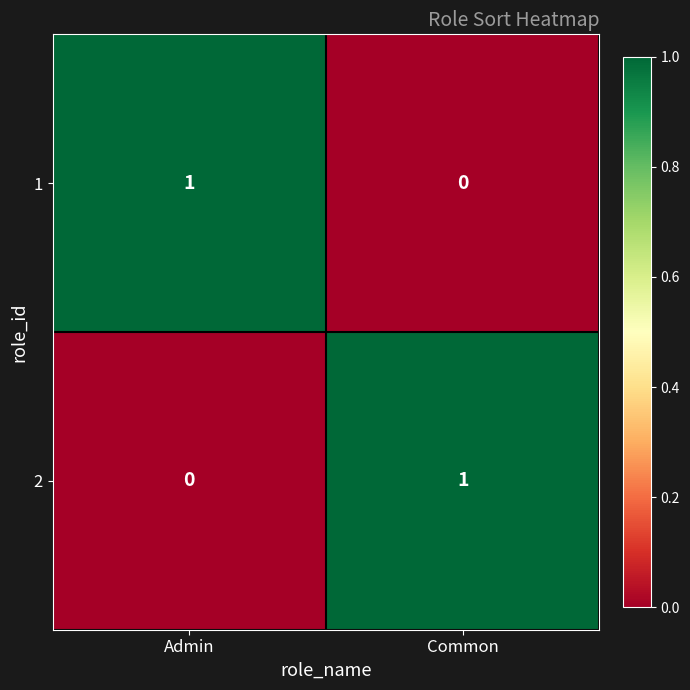

Which category has the highest value in the 1 series?

Admin